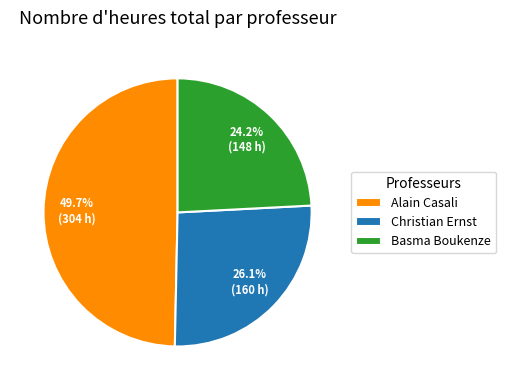

Does any single category account for the majority?

No